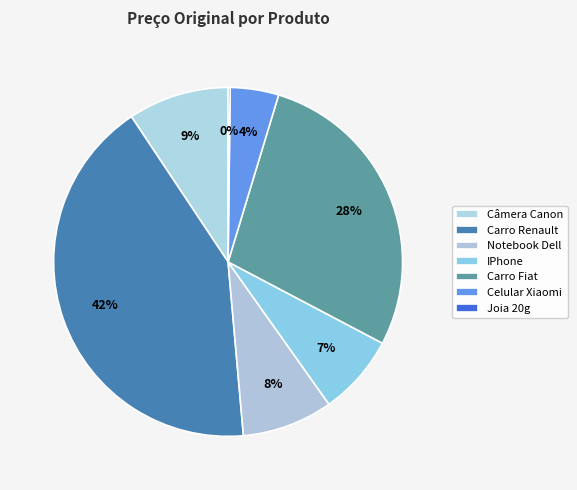

Is Câmera Canon the majority of the pie?

No